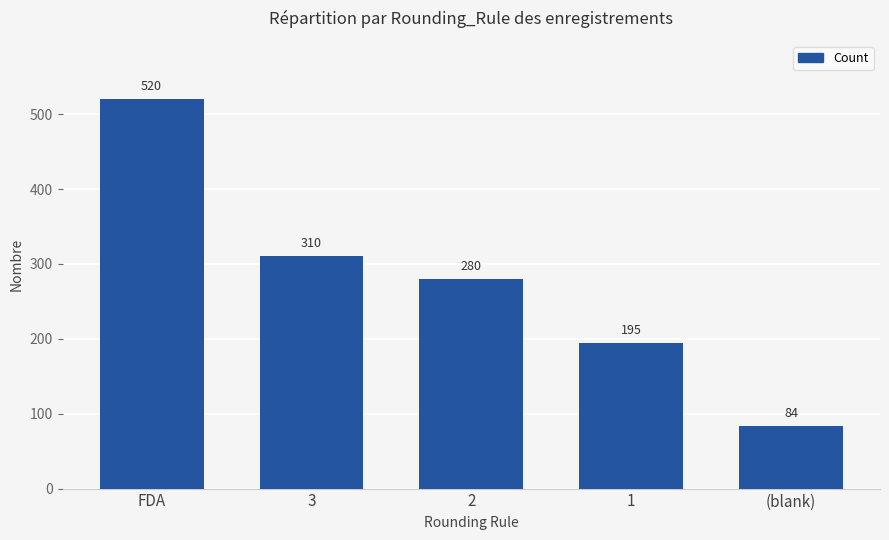

True or false: the data shows 27 at (blank).

False